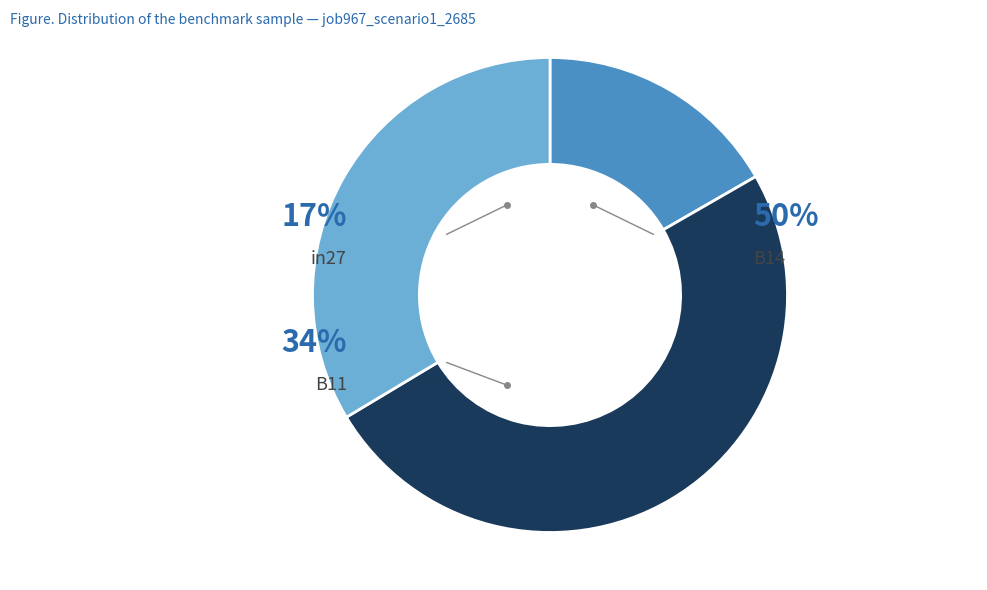

How many slices are in this pie chart?

3